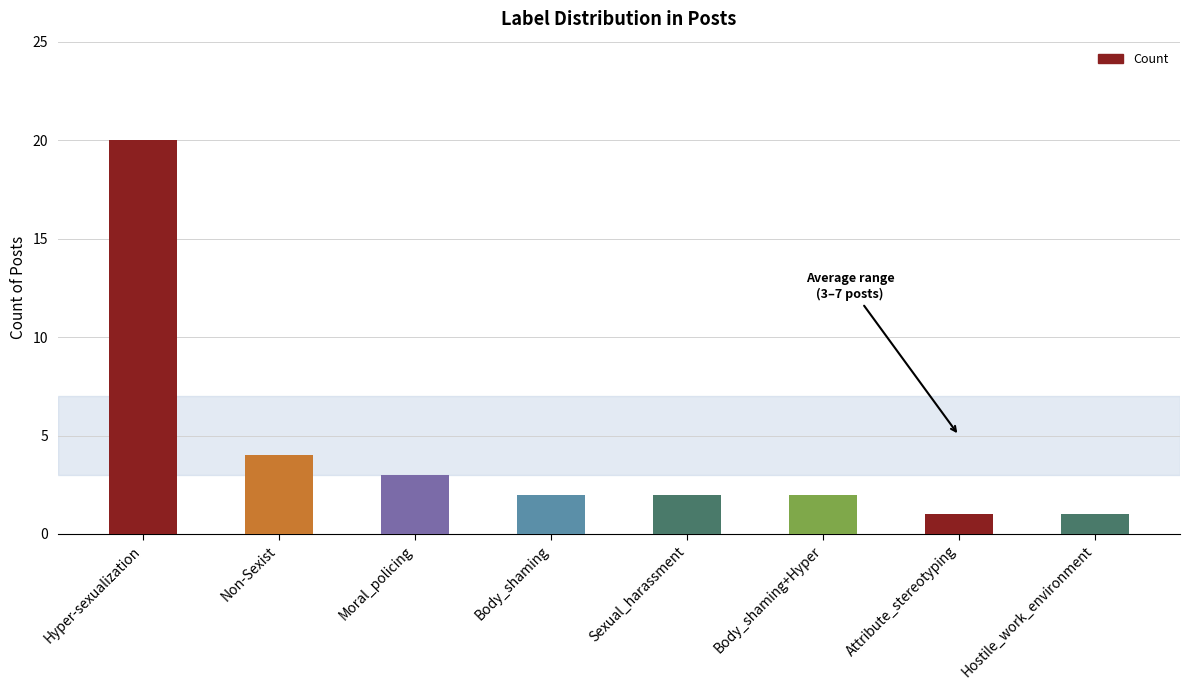

What is the average value?

4